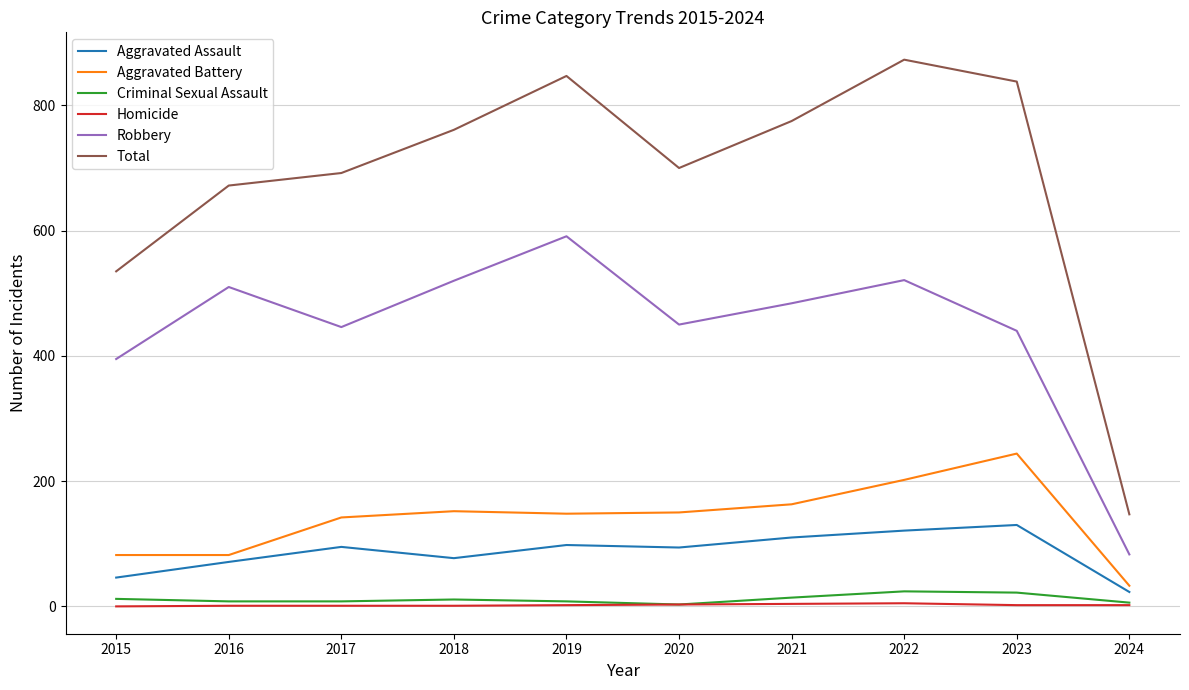

At which label does Robbery reach its minimum?

2024